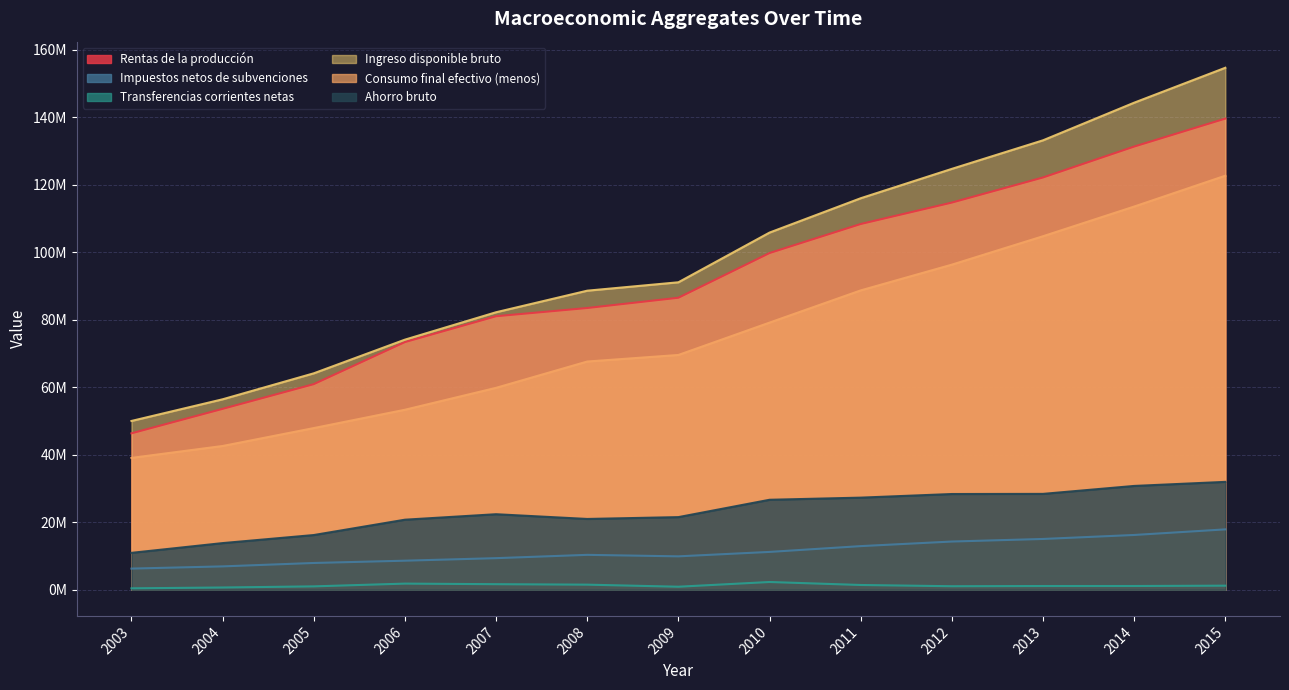

How many data points does each series have?

13